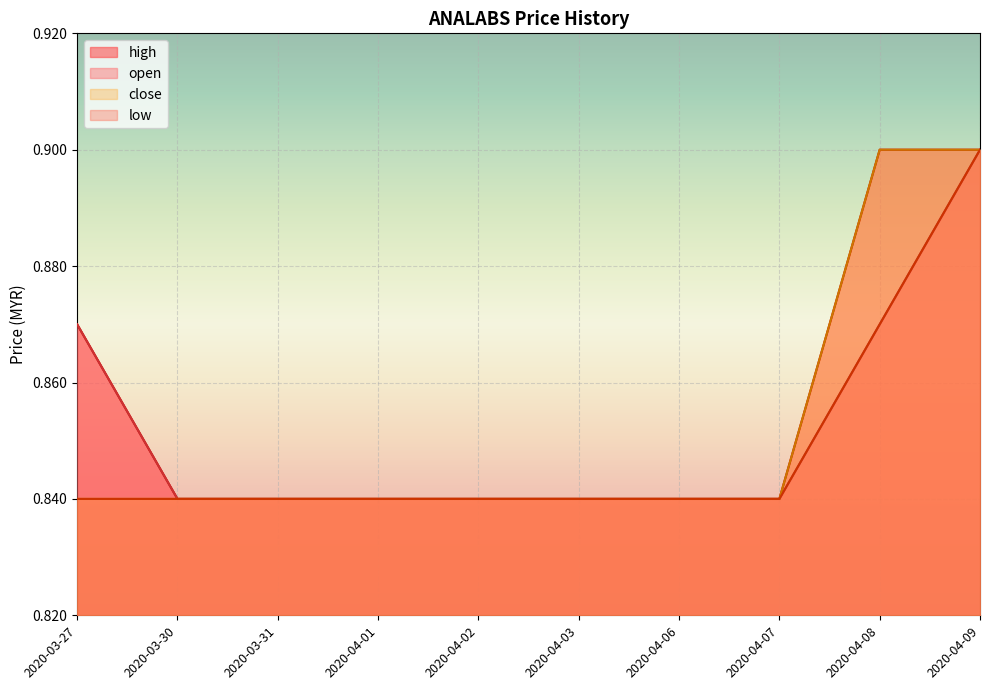

Between 2020-04-06 and 2020-04-02, which is larger?

2020-04-06